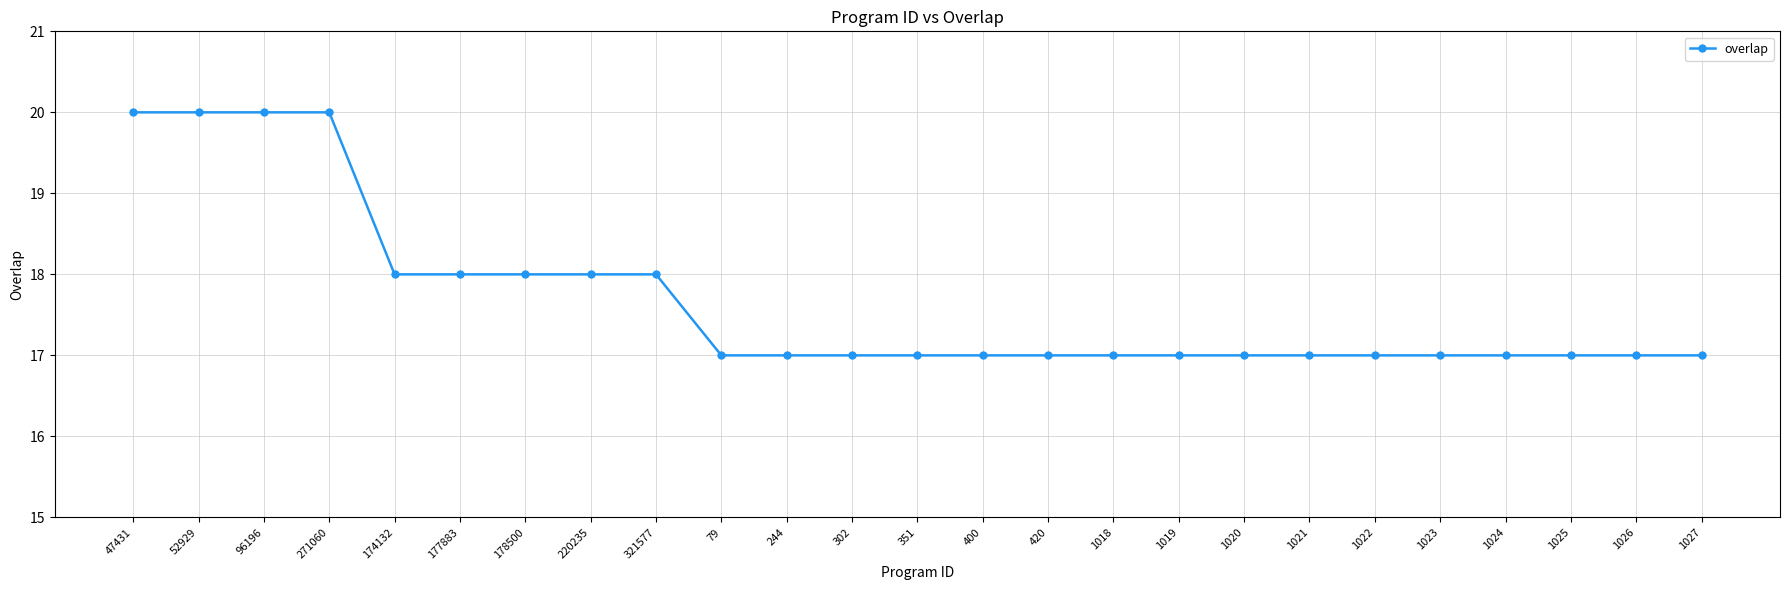

How many values are between 17 and 18?

21